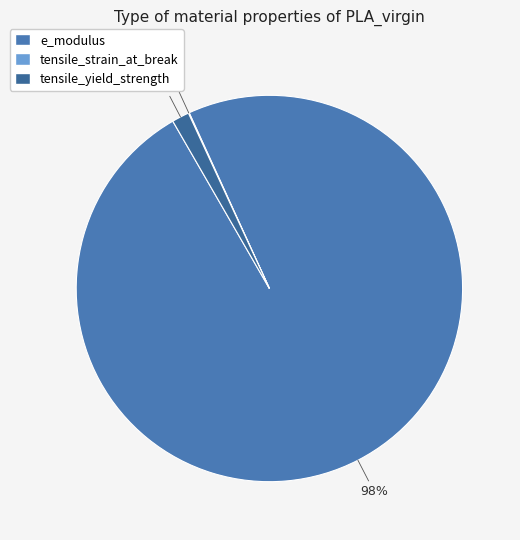

Count the number of slices in the pie.

3